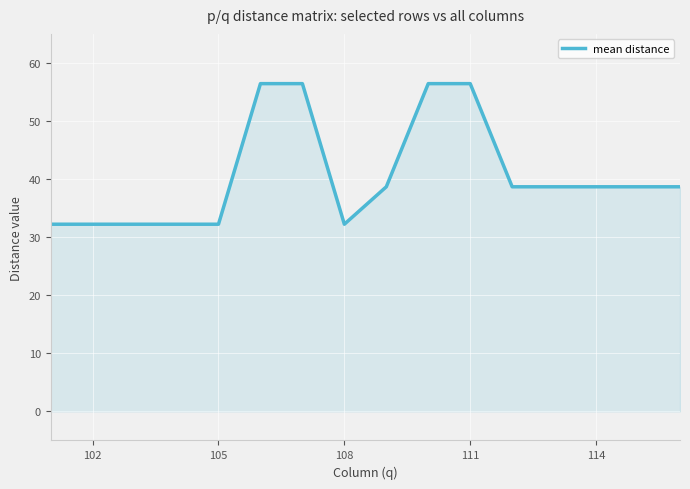

How many values are below 38?

6